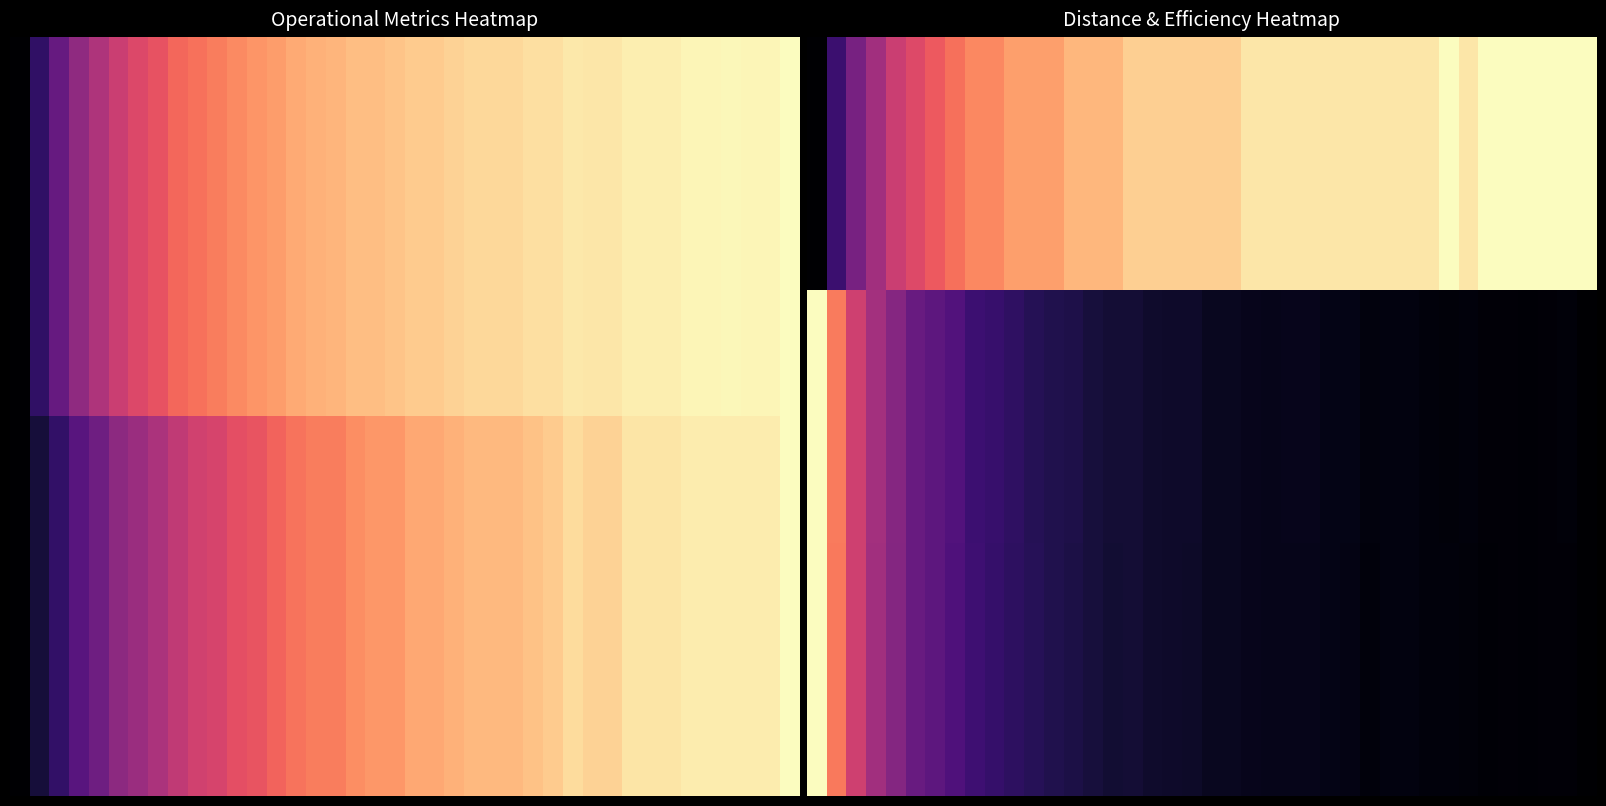

Which category has the highest value across all series?

32